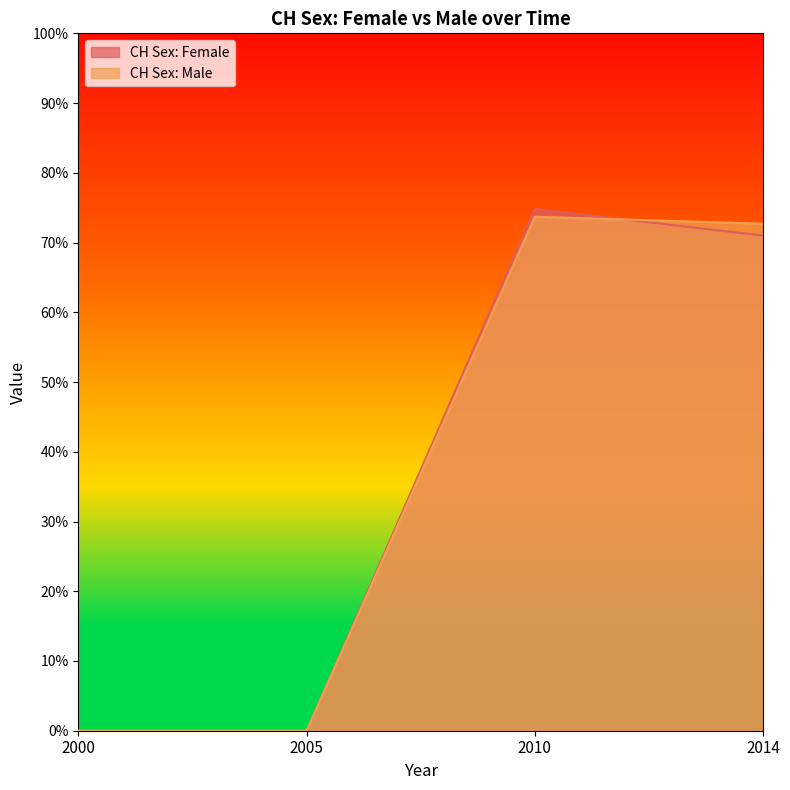

How many data points in CH Sex: Male are above 72?

2